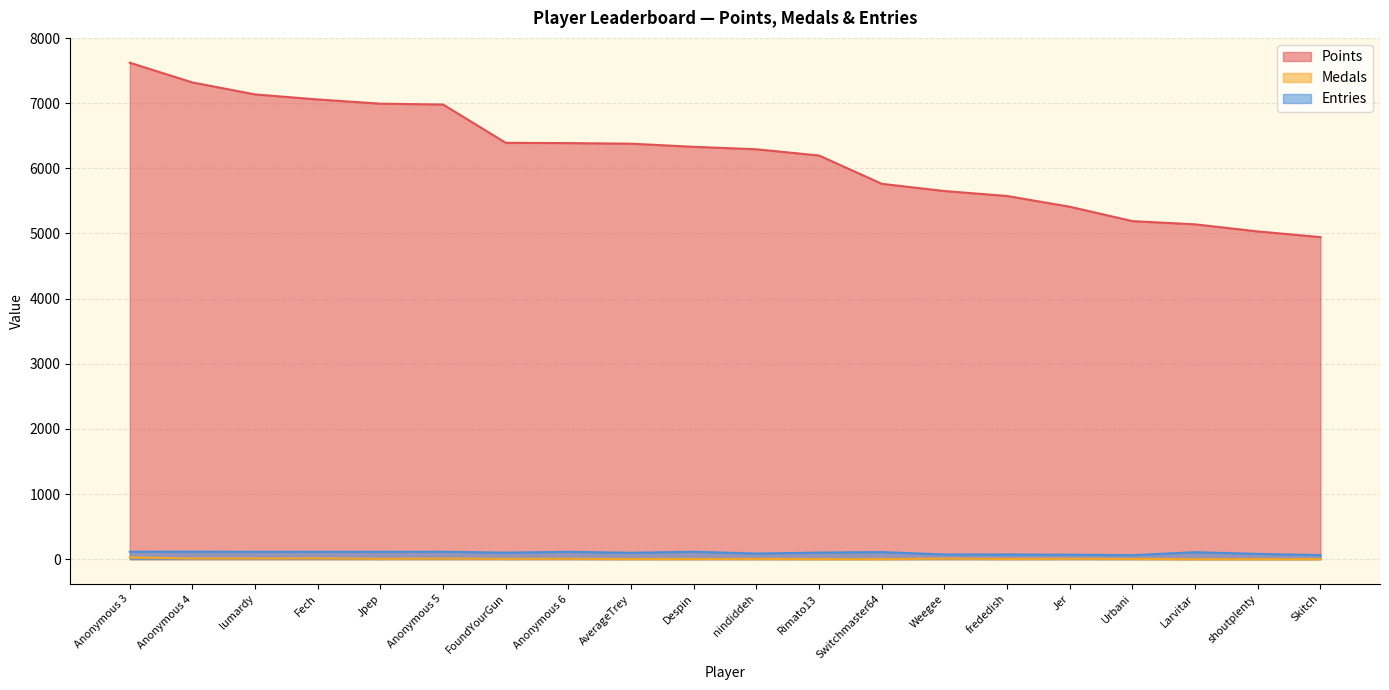

Reading left to right, list all the values displayed in this chart.

Points: Anonymous 3=7621	Anonymous 4=7318	lumardy=7134	Fech=7057	Jpep=6992	Anonymous 5=6979	FoundYourGun=6391	Anonymous 6=6387	AverageTrey=6378	Despin=6330	nindiddeh=6292	Rimato13=6196	Switchmaster64=5762	Weegee=5651	frededish=5575	Jer=5410	Urbani=5189	Larvitar=5140	shoutplenty=5031	Skitch=4944
Medals: Anonymous 3=27	Anonymous 4=11	lumardy=11	Fech=12	Jpep=5	Anonymous 5=8	FoundYourGun=5	Anonymous 6=6	AverageTrey=2	Despin=3	nindiddeh=4	Rimato13=1	Switchmaster64=1	Weegee=8	frededish=3	Jer=6	Urbani=4	Larvitar=0	shoutplenty=0	Skitch=0
Entries: Anonymous 3=114	Anonymous 4=115	lumardy=113	Fech=113	Jpep=113	Anonymous 5=114	FoundYourGun=100	Anonymous 6=113	AverageTrey=98	Despin=114	nindiddeh=86	Rimato13=101	Switchmaster64=109	Weegee=72	frededish=72	Jer=69	Urbani=61	Larvitar=107	shoutplenty=81	Skitch=62